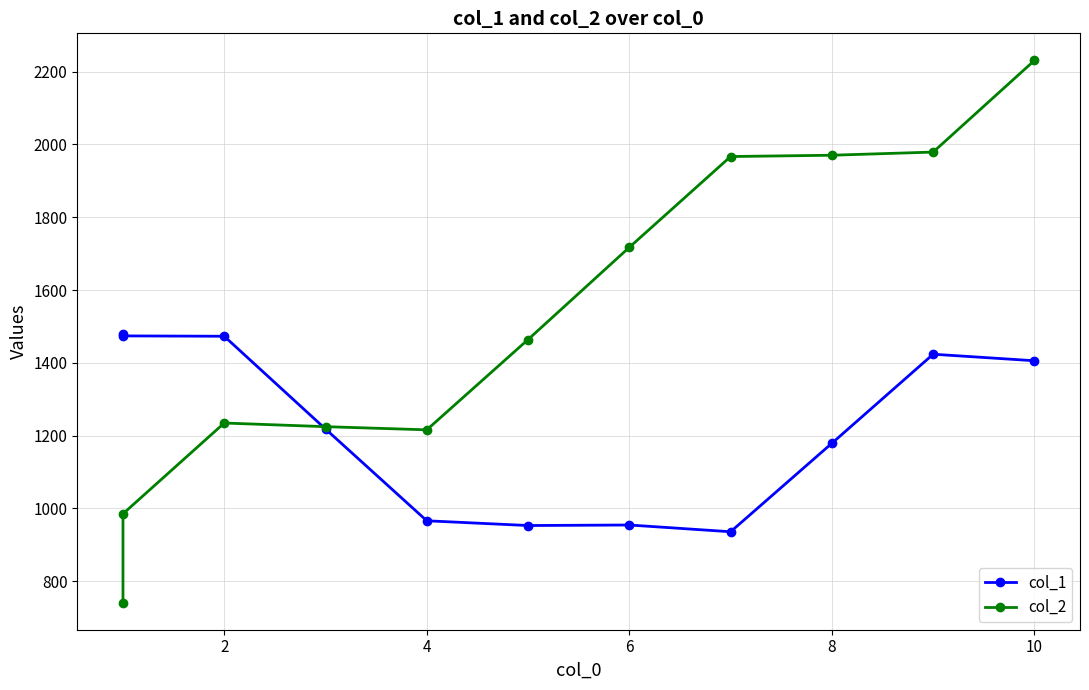

What is the difference between the col_2 values at 12 and 8?

501.5